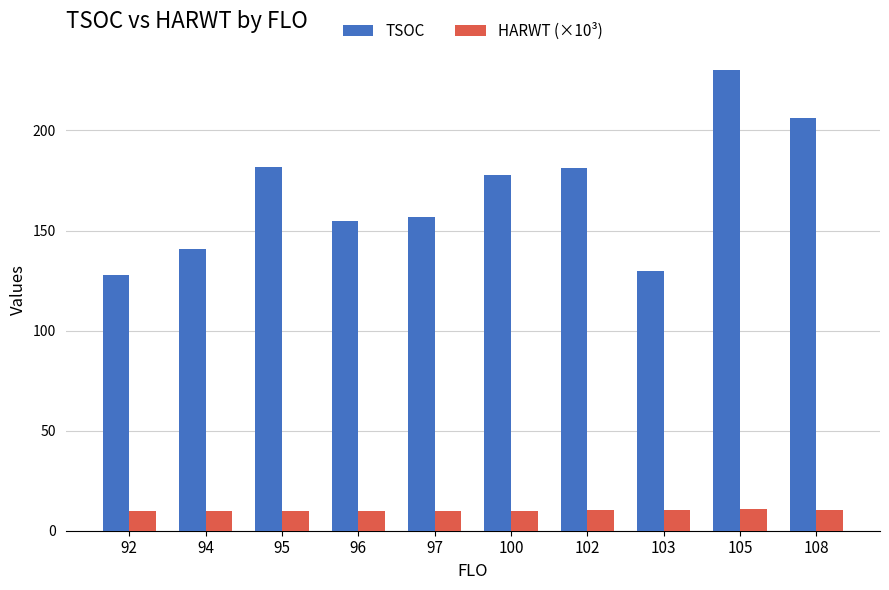

Between 96 and 108, which series saw the biggest shift?

TSOC